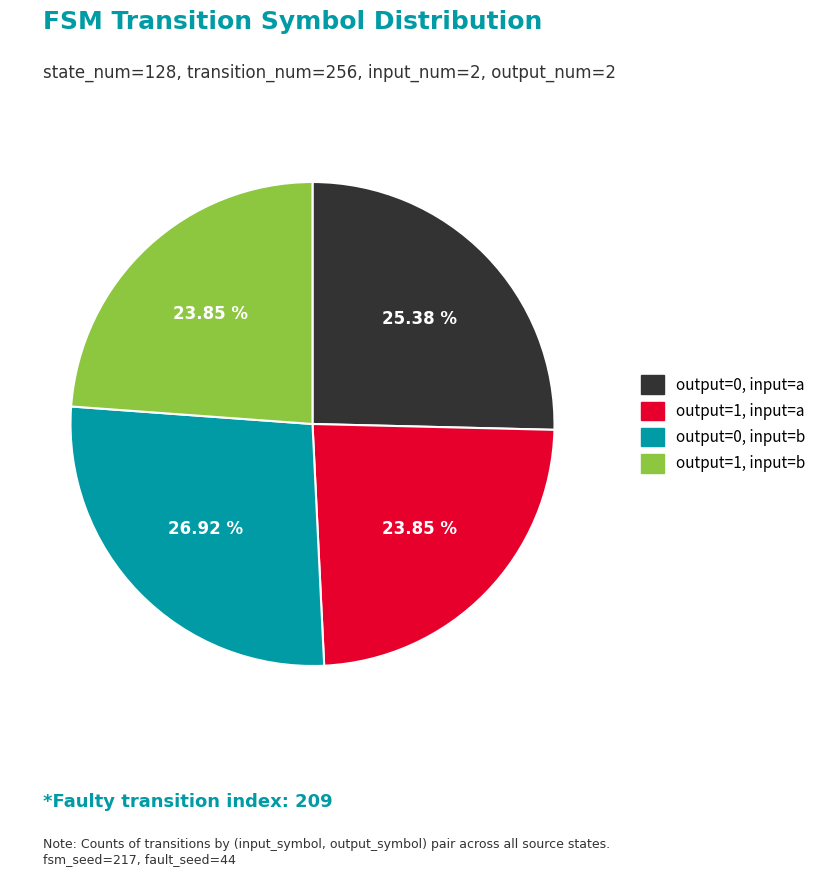

Count the number of slices in the pie.

4